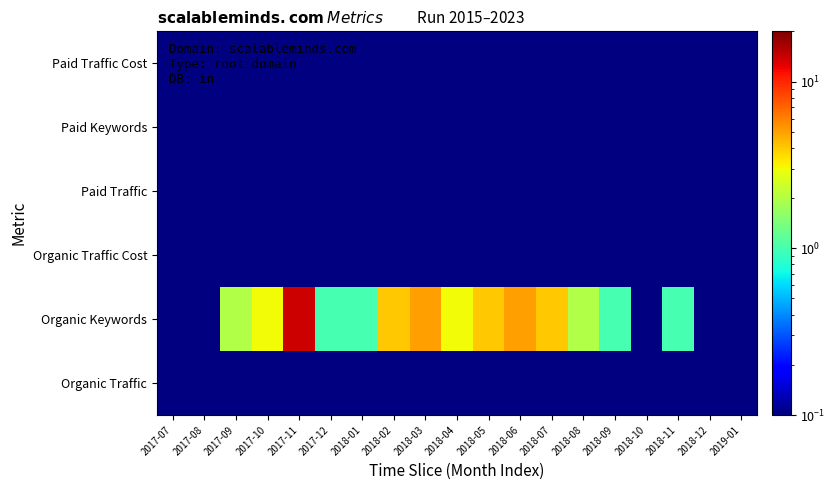

Reading left to right, what are all the values shown in this chart?

Organic Traffic: 2017-07=0.1	2017-08=0.1	2017-09=0.1	2017-10=0.1	2017-11=0.1	2017-12=0.1	2018-01=0.1	2018-02=0.1	2018-03=0.1	2018-04=0.1	2018-05=0.1	2018-06=0.1	2018-07=0.1	2018-08=0.1	2018-09=0.1	2018-10=0.1	2018-11=0.1	2018-12=0.1	2019-01=0.1
Organic Keywords: 2017-07=0.1	2017-08=0.1	2017-09=2.0	2017-10=3.0	2017-11=14.0	2017-12=1.0	2018-01=1.0	2018-02=4.0	2018-03=5.0	2018-04=3.0	2018-05=4.0	2018-06=5.0	2018-07=4.0	2018-08=2.0	2018-09=1.0	2018-10=0.1	2018-11=1.0	2018-12=0.1	2019-01=0.1
Organic Traffic Cost: 2017-07=0.1	2017-08=0.1	2017-09=0.1	2017-10=0.1	2017-11=0.1	2017-12=0.1	2018-01=0.1	2018-02=0.1	2018-03=0.1	2018-04=0.1	2018-05=0.1	2018-06=0.1	2018-07=0.1	2018-08=0.1	2018-09=0.1	2018-10=0.1	2018-11=0.1	2018-12=0.1	2019-01=0.1
Paid Traffic: 2017-07=0.1	2017-08=0.1	2017-09=0.1	2017-10=0.1	2017-11=0.1	2017-12=0.1	2018-01=0.1	2018-02=0.1	2018-03=0.1	2018-04=0.1	2018-05=0.1	2018-06=0.1	2018-07=0.1	2018-08=0.1	2018-09=0.1	2018-10=0.1	2018-11=0.1	2018-12=0.1	2019-01=0.1
Paid Keywords: 2017-07=0.1	2017-08=0.1	2017-09=0.1	2017-10=0.1	2017-11=0.1	2017-12=0.1	2018-01=0.1	2018-02=0.1	2018-03=0.1	2018-04=0.1	2018-05=0.1	2018-06=0.1	2018-07=0.1	2018-08=0.1	2018-09=0.1	2018-10=0.1	2018-11=0.1	2018-12=0.1	2019-01=0.1
Paid Traffic Cost: 2017-07=0.1	2017-08=0.1	2017-09=0.1	2017-10=0.1	2017-11=0.1	2017-12=0.1	2018-01=0.1	2018-02=0.1	2018-03=0.1	2018-04=0.1	2018-05=0.1	2018-06=0.1	2018-07=0.1	2018-08=0.1	2018-09=0.1	2018-10=0.1	2018-11=0.1	2018-12=0.1	2019-01=0.1